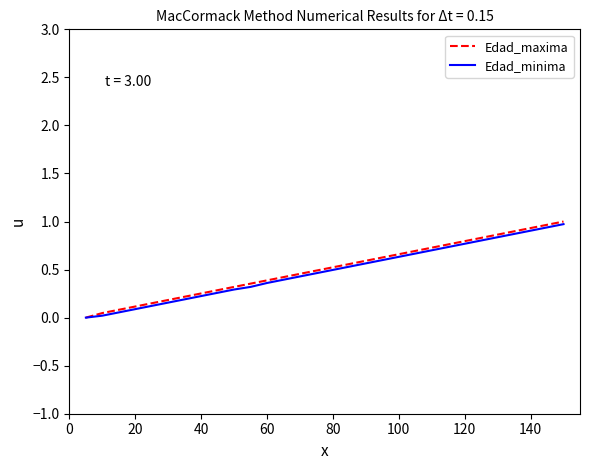

What is the maximum value shown in the chart?

1.0